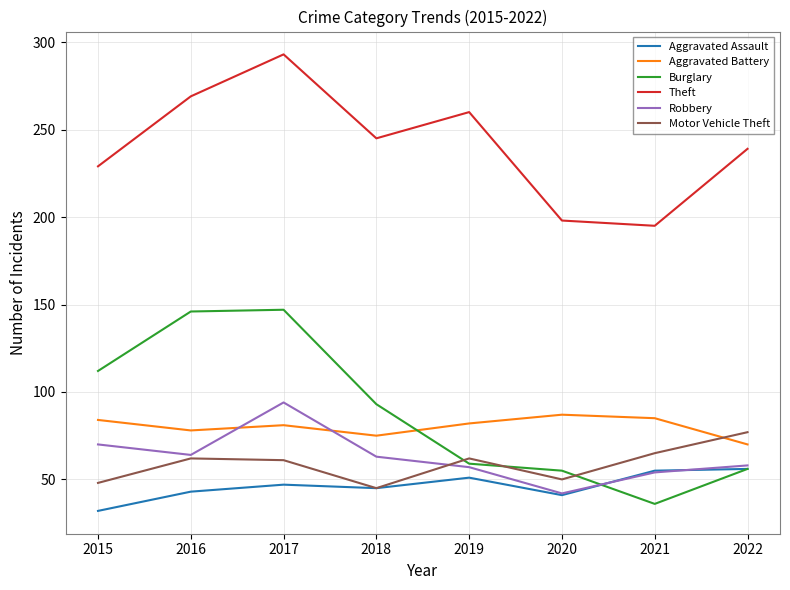

How many lines are shown in the chart?

6